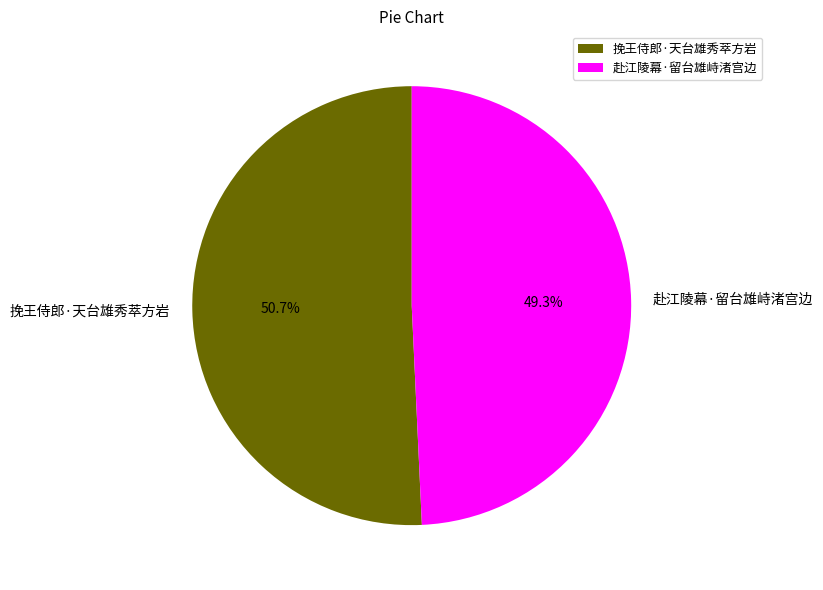

What percentage is the 挽王侍郎·天台雄秀萃方岩 slice, to the nearest percent?

51%